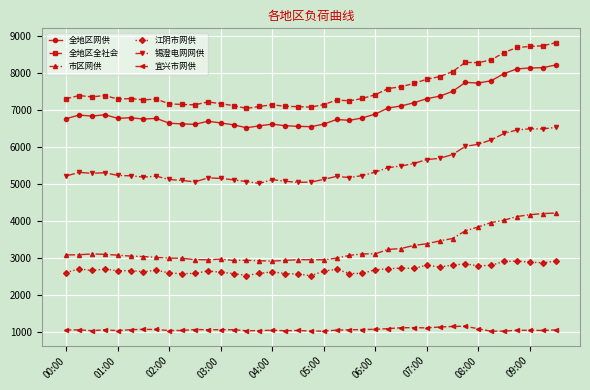

What are all the series names shown in the legend?

全地区网供, 全地区全社会, 市区网供, 江阴市网供, 锡澄电网网供, 宜兴市网供